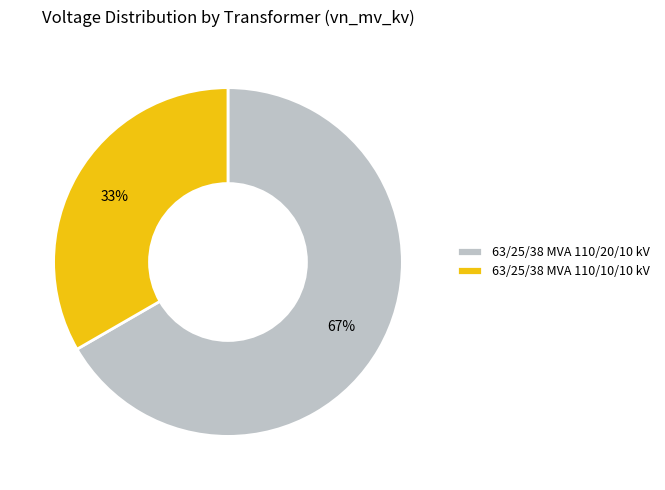

Count the number of slices in the pie.

2